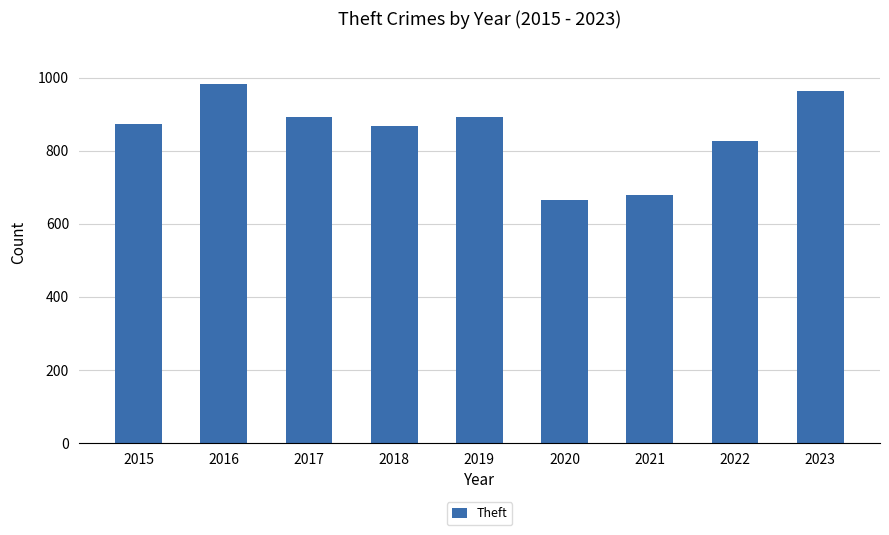

Are the bars grouped side by side (vs. stacked)?

No